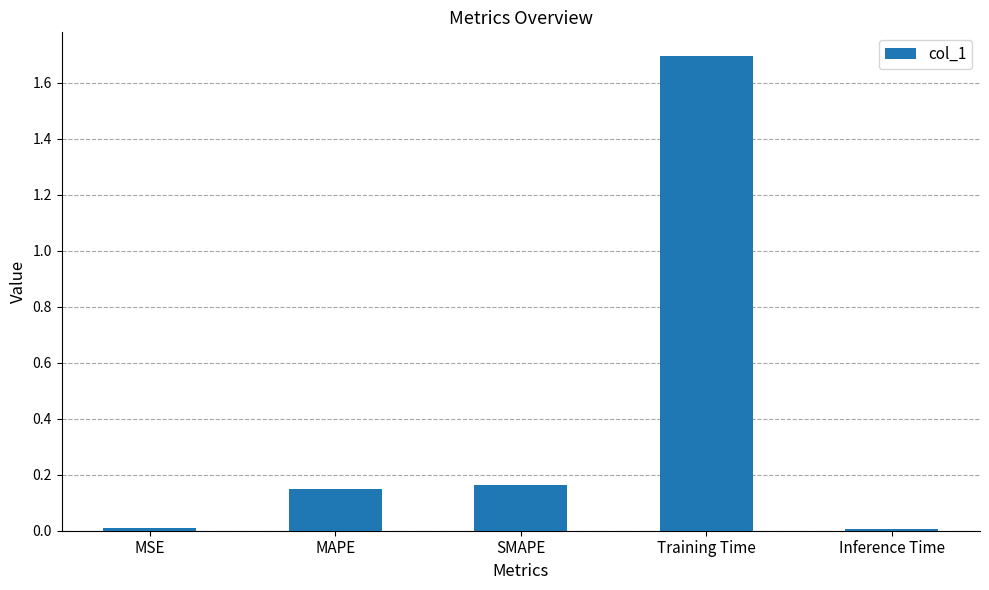

Which label corresponds to the largest value in the chart?

Training Time